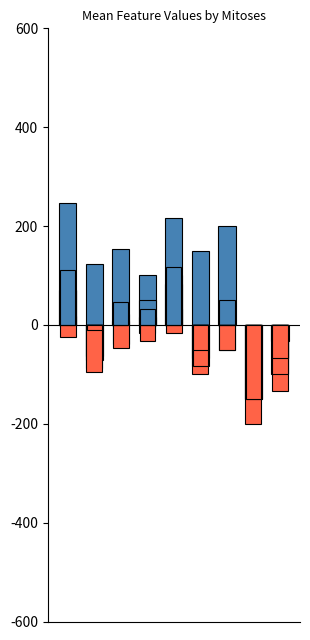

Rank the categories by Clump Thickness value from lowest to highest.

7, 8, 3, 1, 5, 2, 6, 4, 0